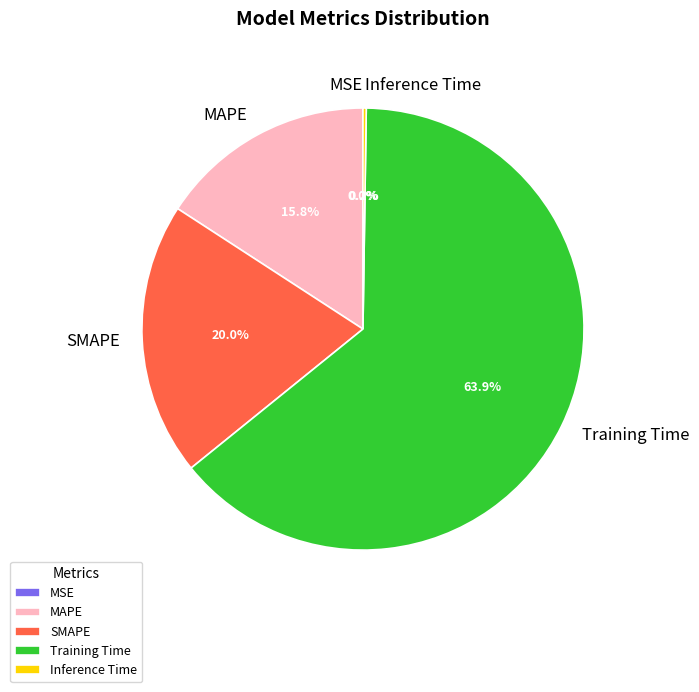

How much of the chart is everything except MAPE?

84.2%